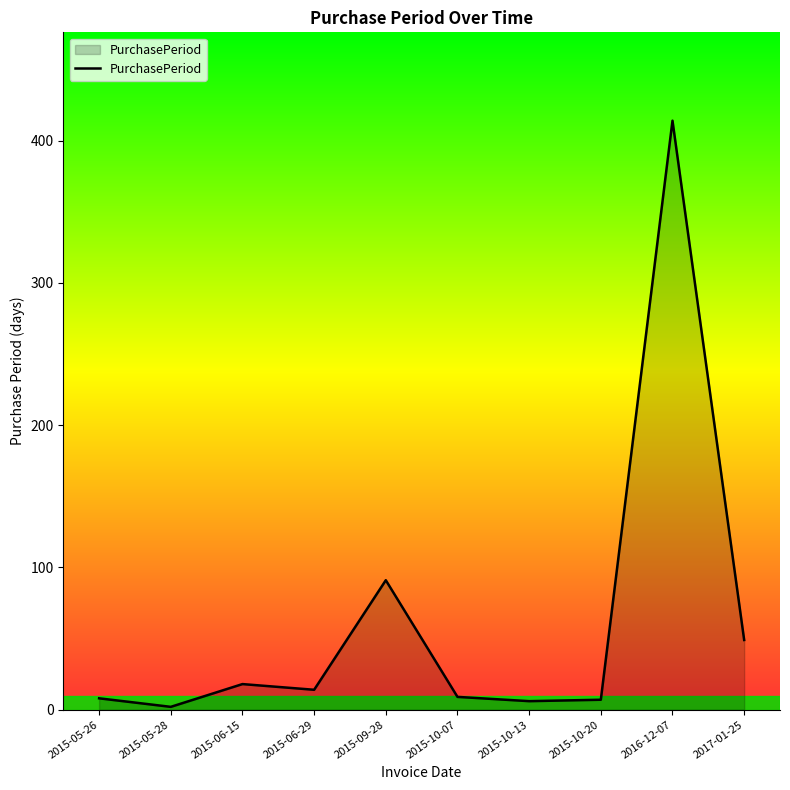

True or false: the data shows 91 at 2015-09-28.

True